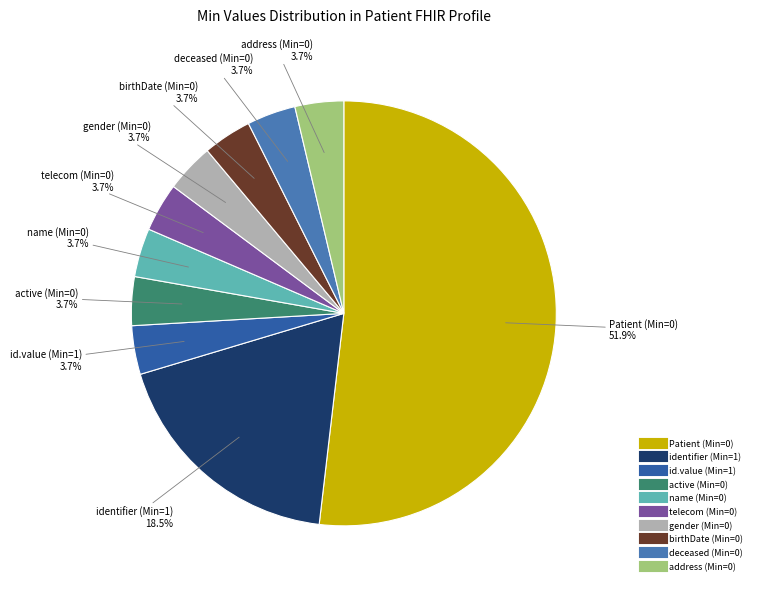

Does any single category account for the majority?

Yes